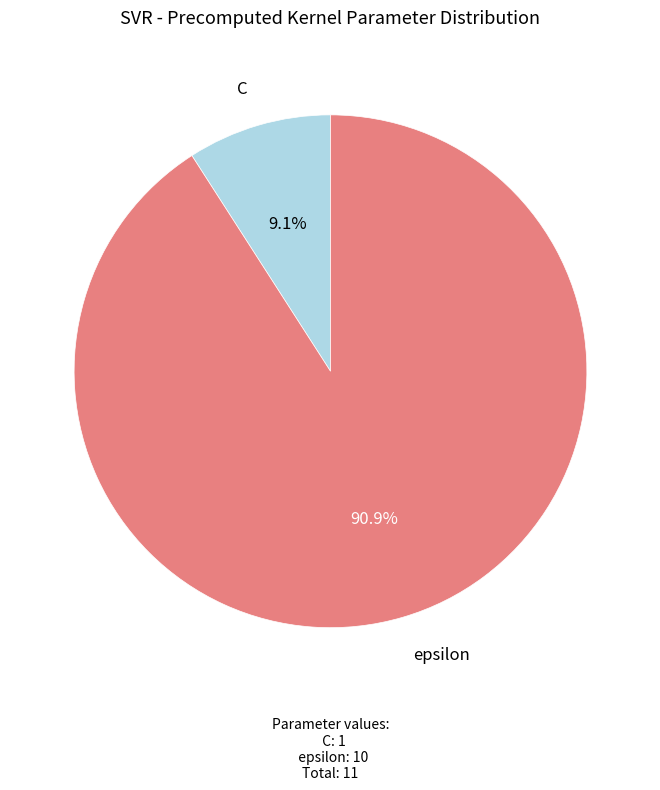

Rank the categories by value from highest to lowest.

epsilon, C